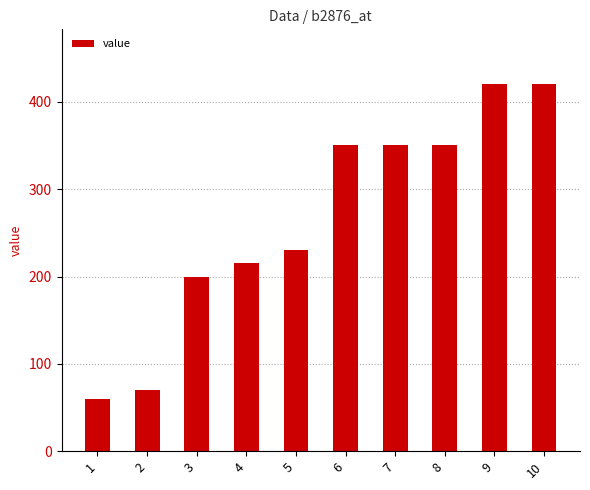

Reading left to right, transcribe all the data shown in this chart.

60	70	200	215	230	350	350	350	420	420